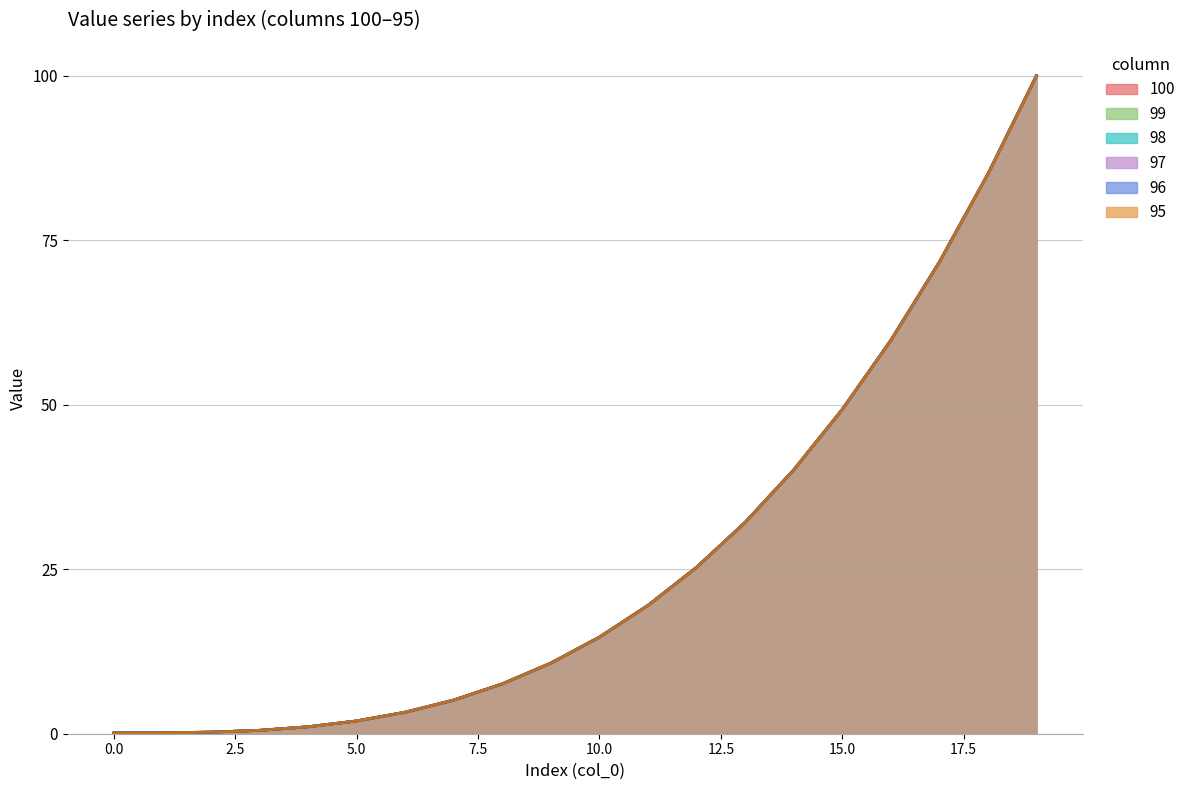

Reading right to left, transcribe all the data shown in this chart.

100: 19=100.0	18=85.0	17=71.7	16=59.8	15=49.3	14=40.1	13=32.1	12=25.3	11=19.5	10=14.7	9=10.7	8=7.6	7=5.1	6=3.3	5=1.9	4=1.1	3=0.5	2=0.2	1=0.1	0=0.1
99: 19=100.0	18=85.0	17=71.7	16=59.8	15=49.3	14=40.1	13=32.1	12=25.3	11=19.5	10=14.7	9=10.7	8=7.6	7=5.1	6=3.3	5=1.9	4=1.1	3=0.5	2=0.2	1=0.1	0=0.1
98: 19=100.0	18=85.0	17=71.7	16=59.8	15=49.3	14=40.1	13=32.1	12=25.3	11=19.5	10=14.7	9=10.7	8=7.6	7=5.1	6=3.3	5=1.9	4=1.1	3=0.5	2=0.2	1=0.1	0=0.1
97: 19=100.0	18=85.0	17=71.7	16=59.8	15=49.3	14=40.1	13=32.1	12=25.3	11=19.5	10=14.7	9=10.7	8=7.6	7=5.1	6=3.3	5=1.9	4=1.1	3=0.5	2=0.2	1=0.1	0=0.1
96: 19=100.0	18=85.0	17=71.7	16=59.8	15=49.3	14=40.1	13=32.1	12=25.3	11=19.5	10=14.7	9=10.7	8=7.6	7=5.1	6=3.3	5=1.9	4=1.1	3=0.5	2=0.2	1=0.1	0=0.1
95: 19=100.0	18=85.0	17=71.7	16=59.8	15=49.3	14=40.1	13=32.1	12=25.3	11=19.5	10=14.7	9=10.7	8=7.6	7=5.1	6=3.3	5=1.9	4=1.1	3=0.5	2=0.2	1=0.1	0=0.1